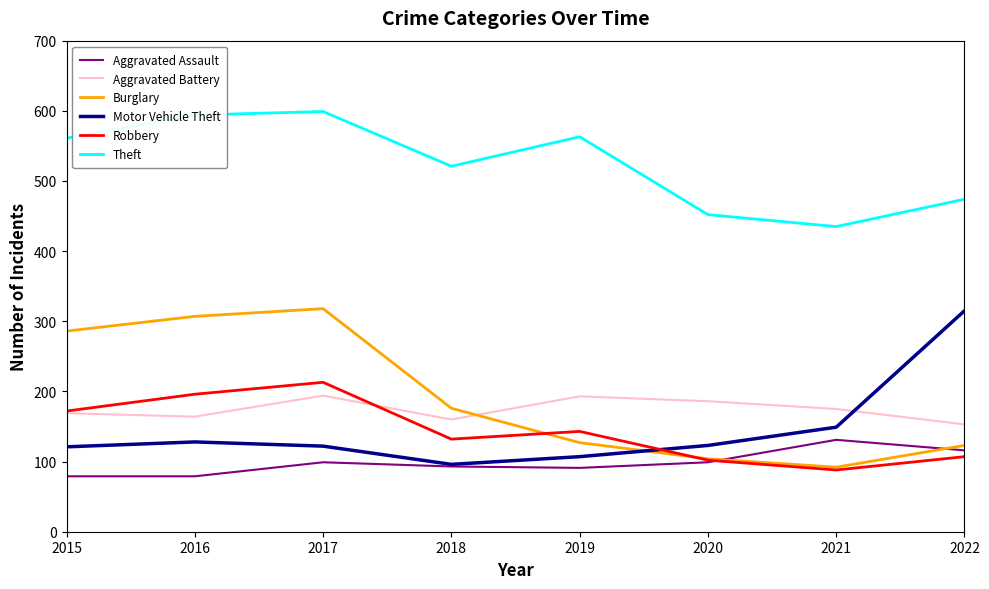

What value does the Aggravated Battery series have at 2019?

193